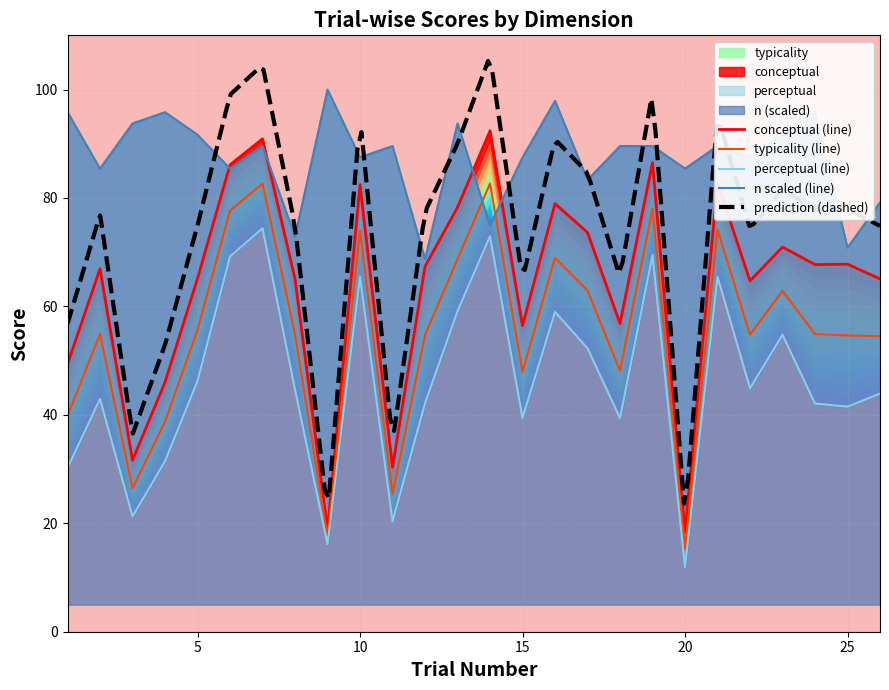

The typicality series shows 54.9 at 2. True or false?

True